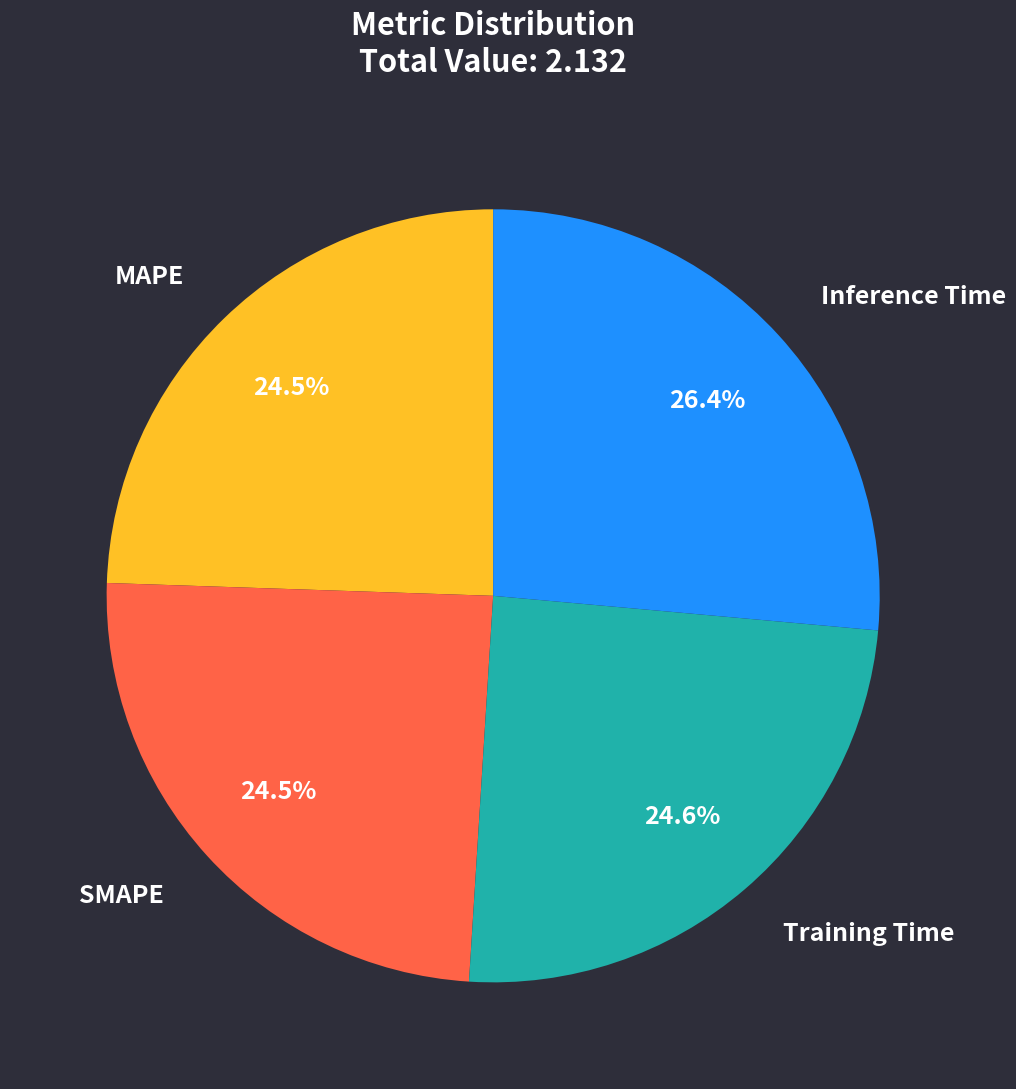

To the nearest percent, what portion does Inference Time represent?

26%